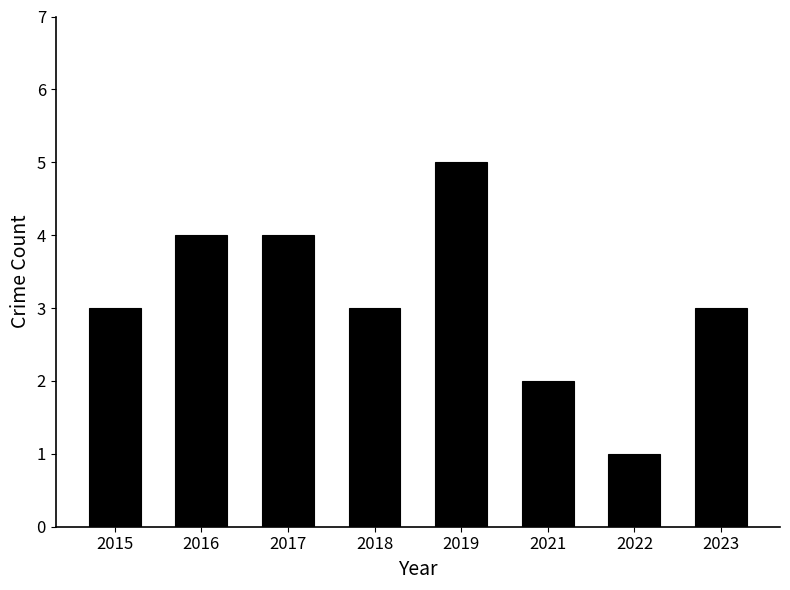

What is the sum of all values?

25